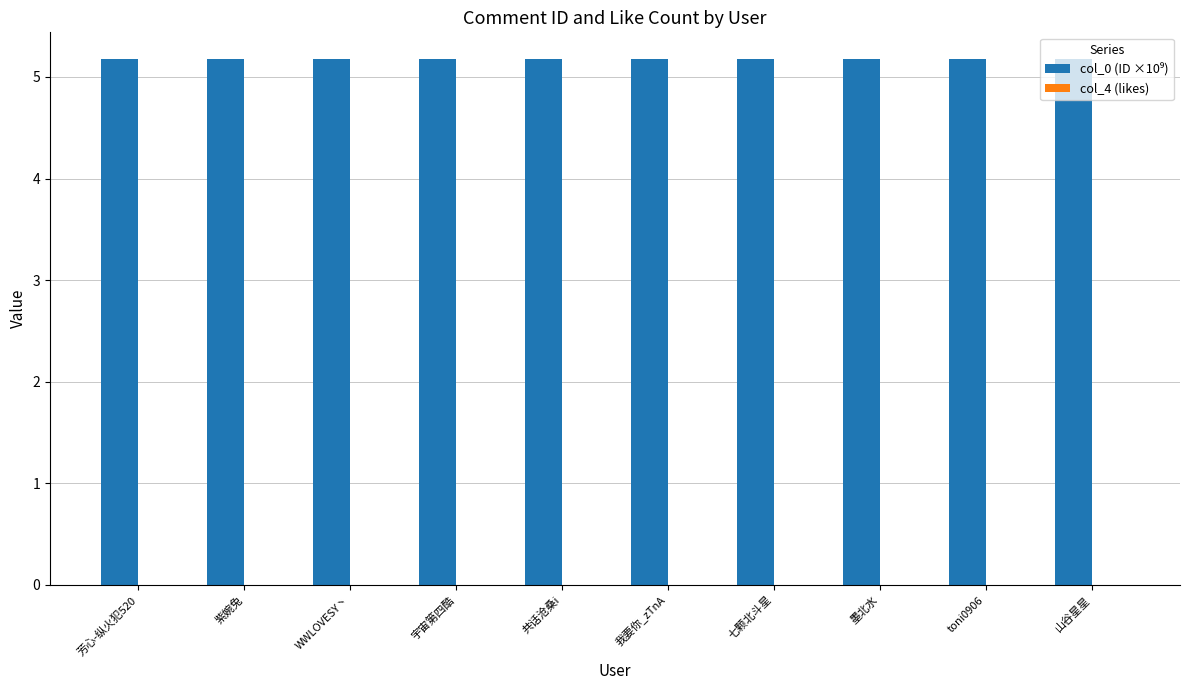

What is the label of the 9th bar from the right?

紫婉兔